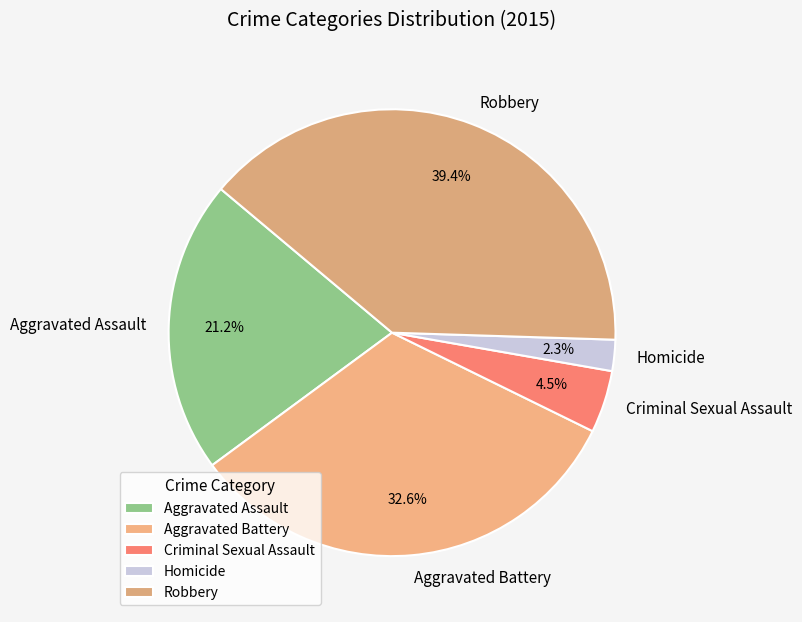

How many slices are in this pie chart?

5